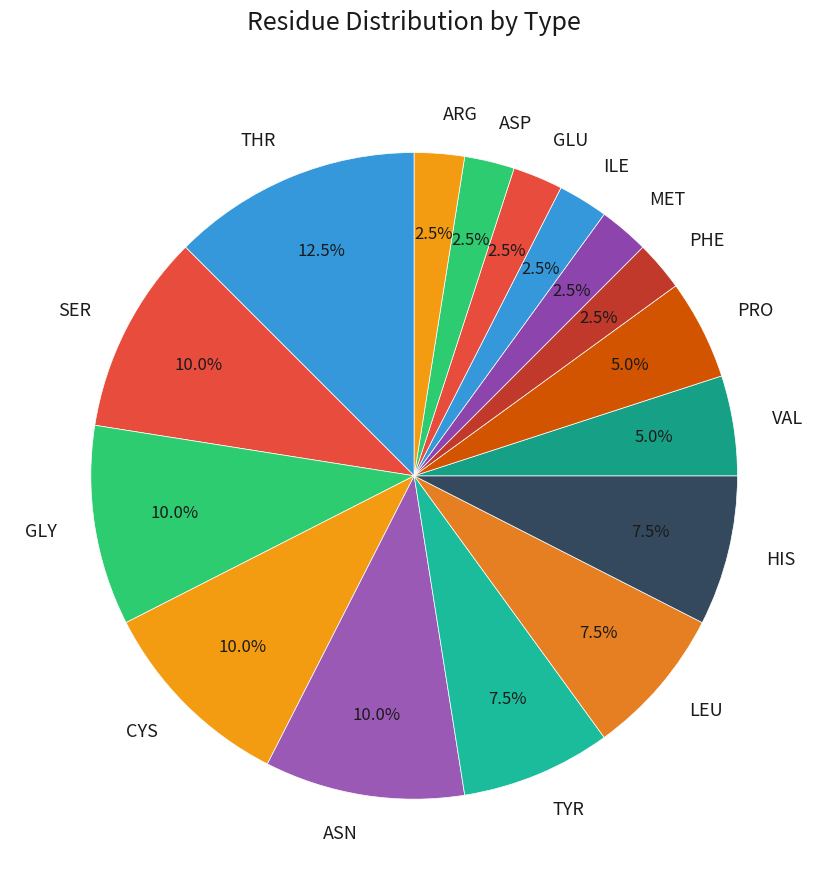

Is there a majority slice in this chart?

No